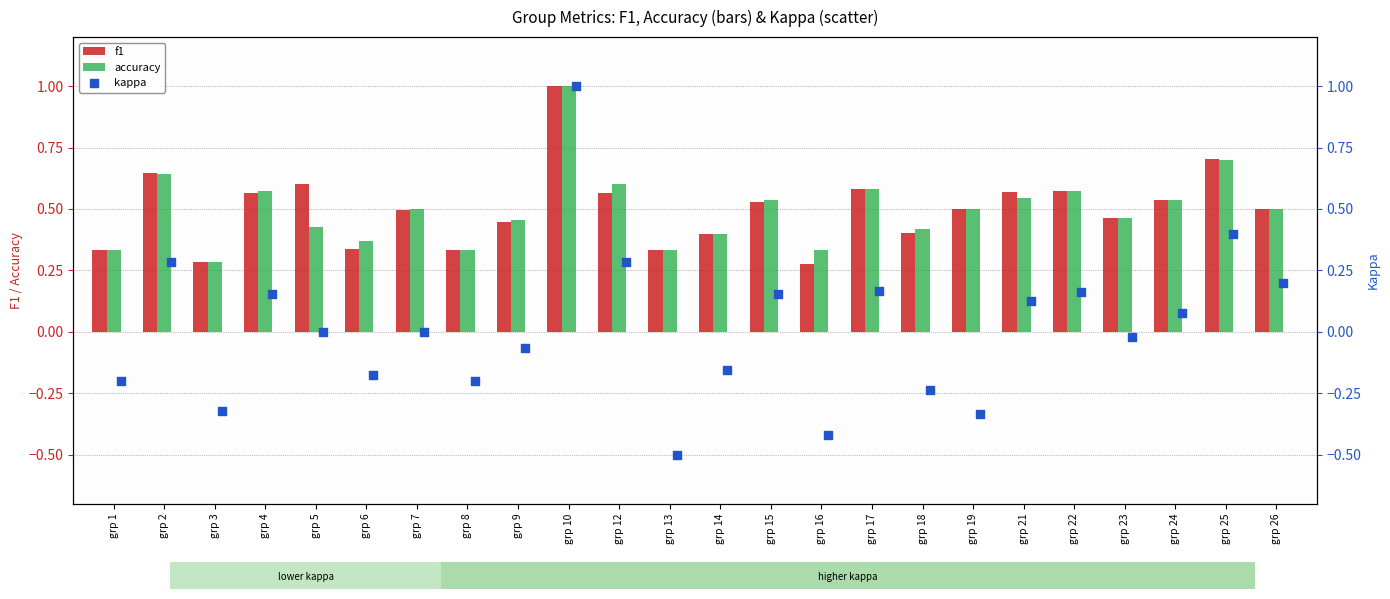

Is the value of accuracy at grp 12 greater than the value of f1 at grp 16?

Yes